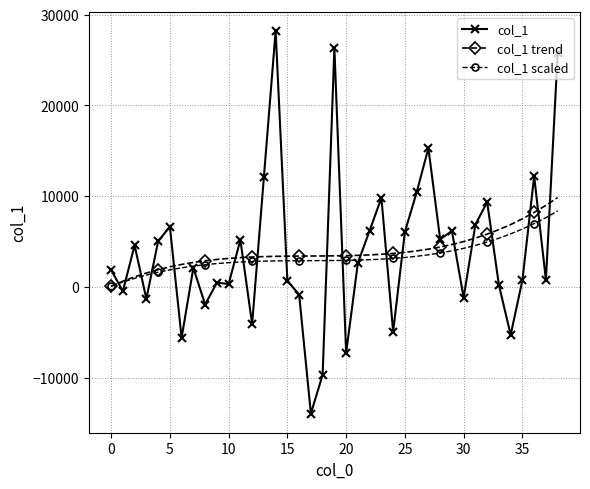

What is the minimum value shown in the chart?

-13977.5